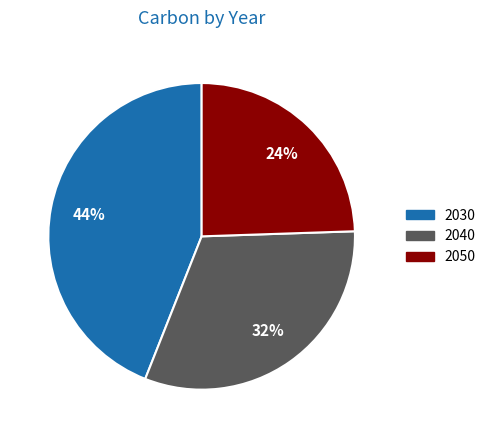

Do 2030 and 2050 together represent more than half of the pie?

Yes